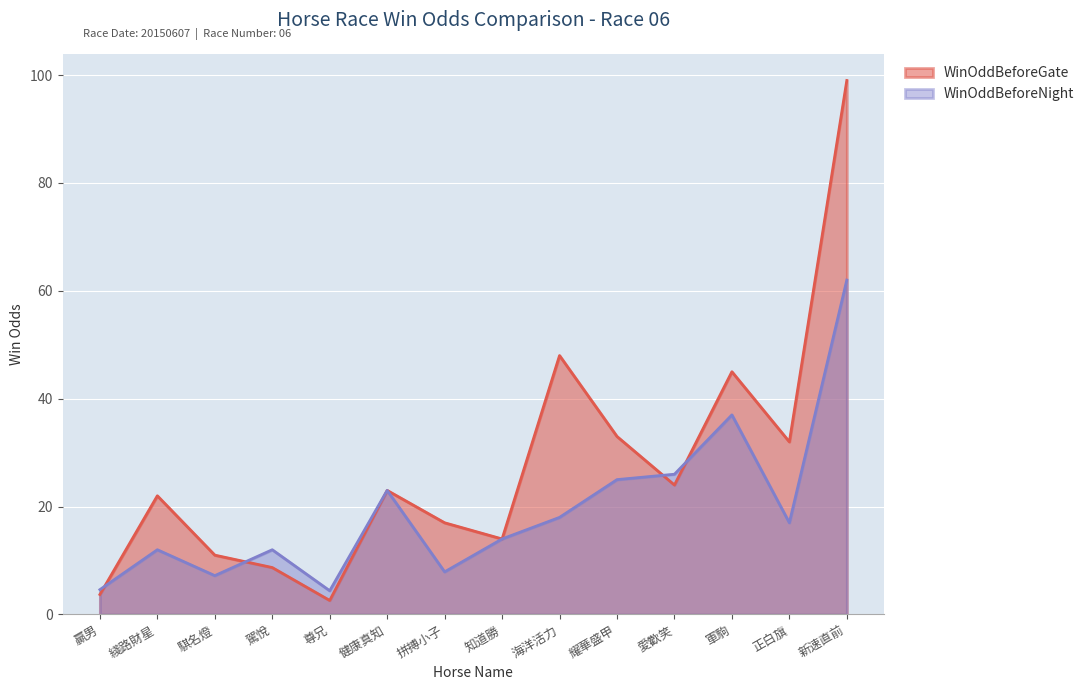

How many lines are shown in the chart?

2